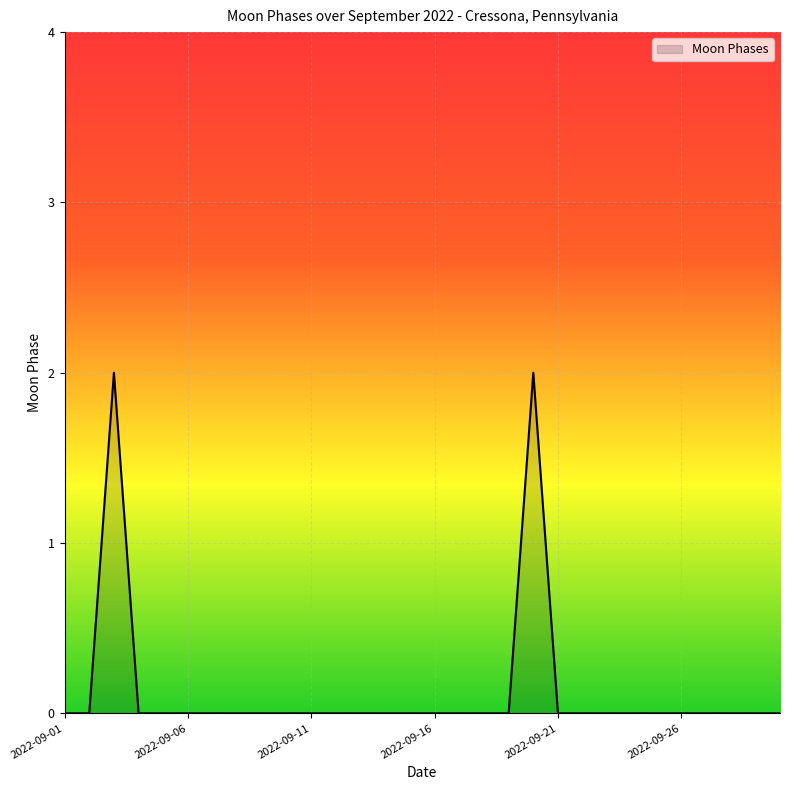

Is this an area chart (filled region under the line)?

Yes